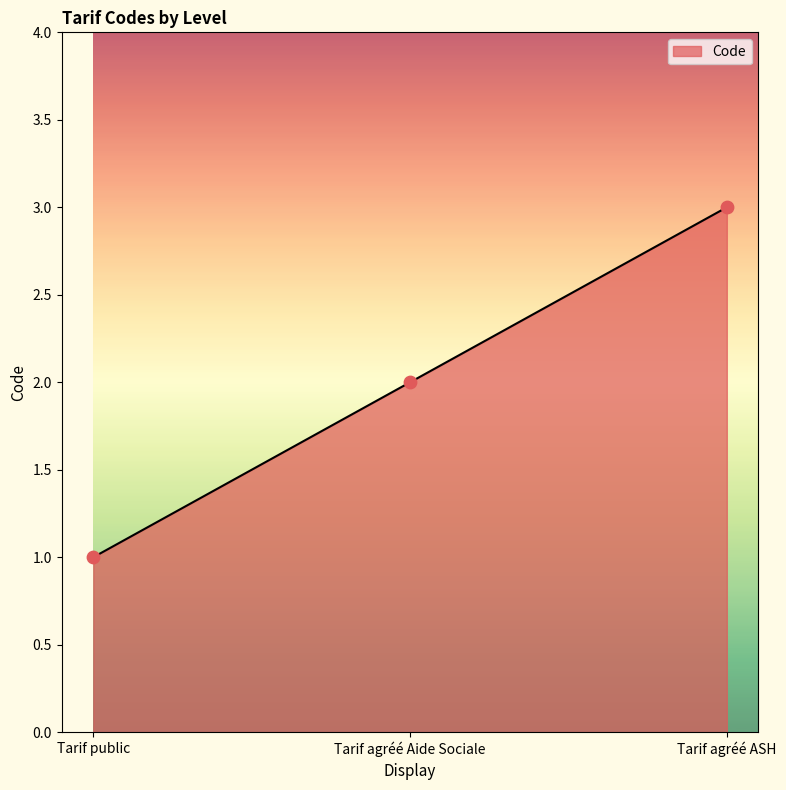

Between Tarif agréé ASH and Tarif public, which is larger?

Tarif agréé ASH